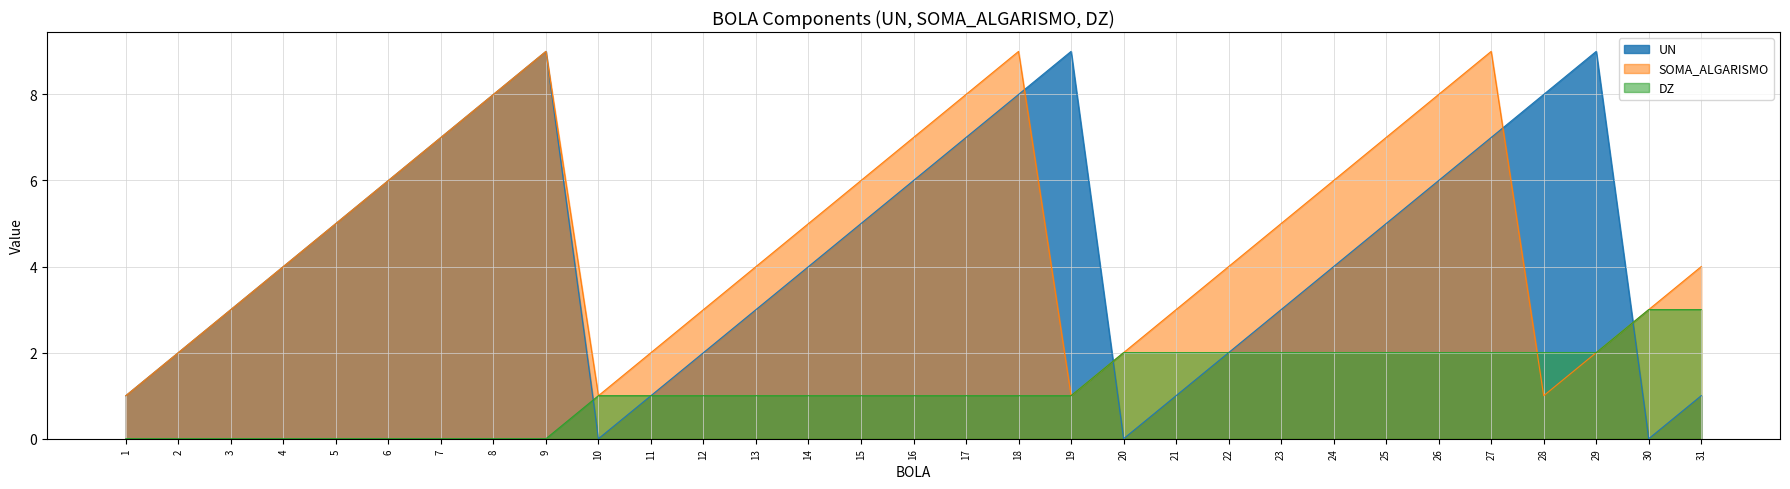

What is the sum of the SOMA_ALGARISMO values at 6 and 15?

12